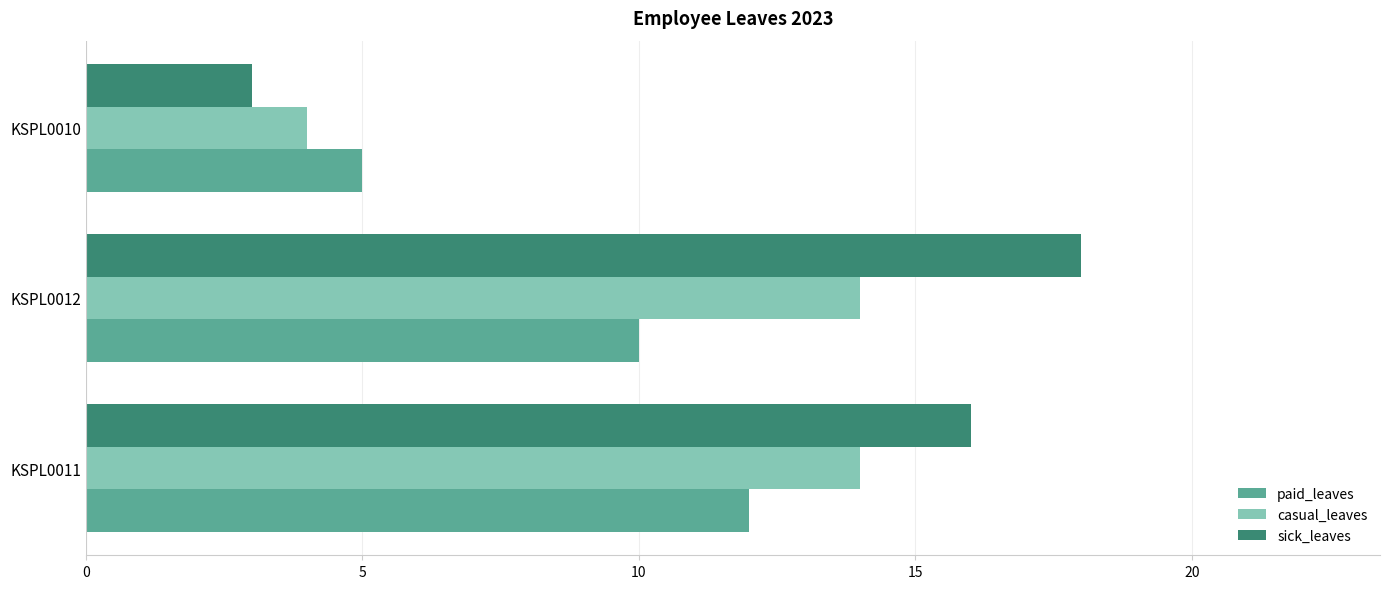

What is the sum of all casual_leaves values?

32